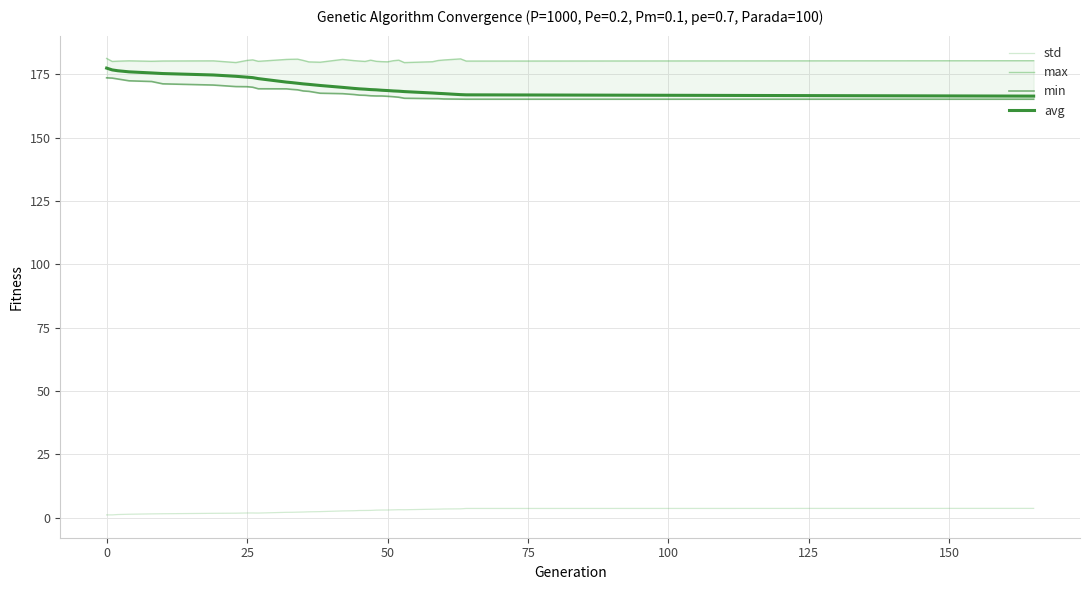

True or false: avg and std cross at least once.

False